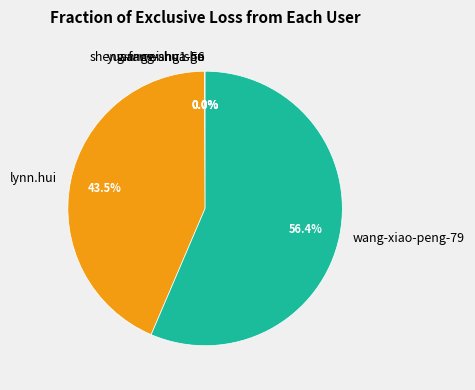

What is the ratio of the value at lynn.hui to the value at wang-xiao-peng-79?

0.8